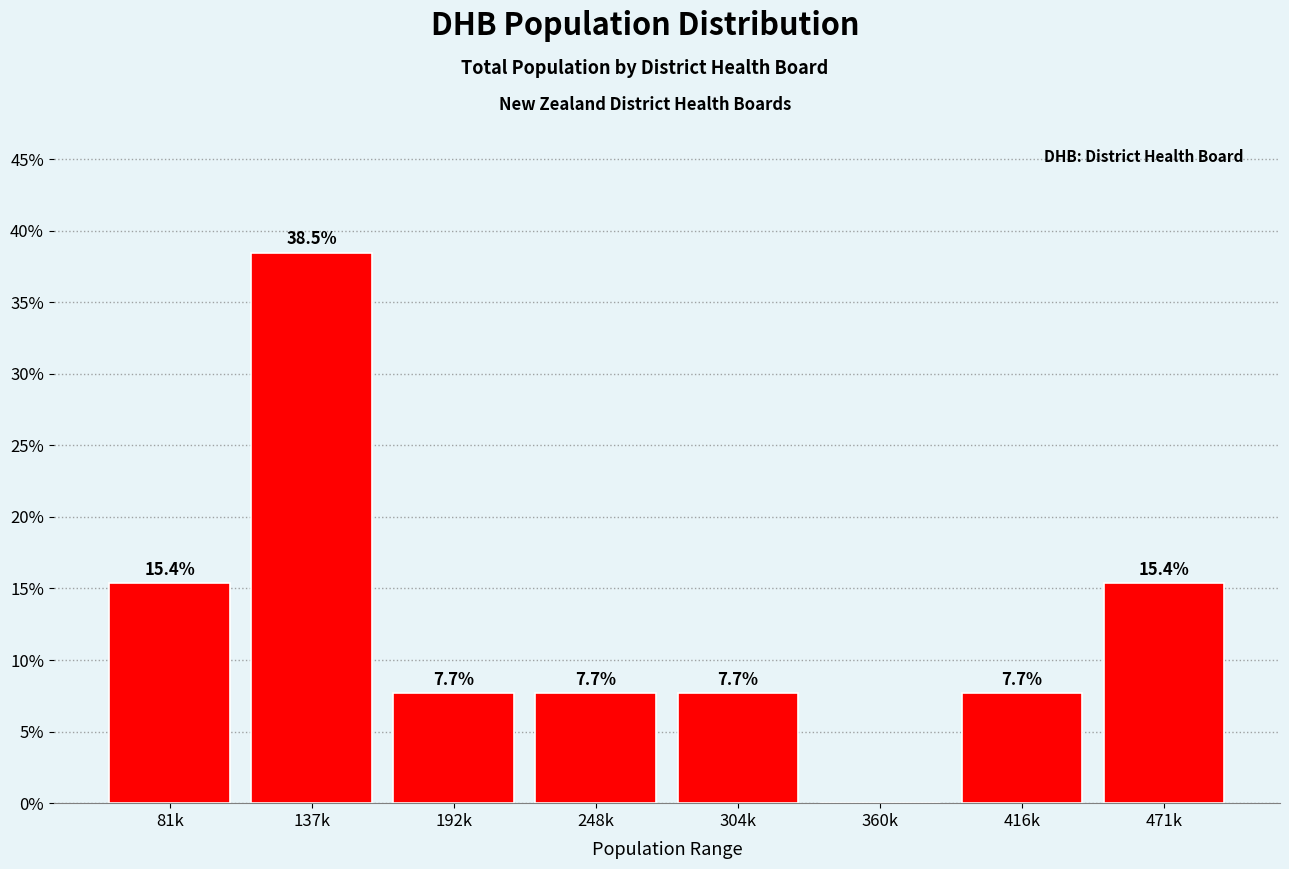

Reading left to right, transcribe all the data shown in this chart.

81k=15.4	137k=38.5	192k=7.7	248k=7.7	304k=7.7	360k=0.0	416k=7.7	471k=15.4